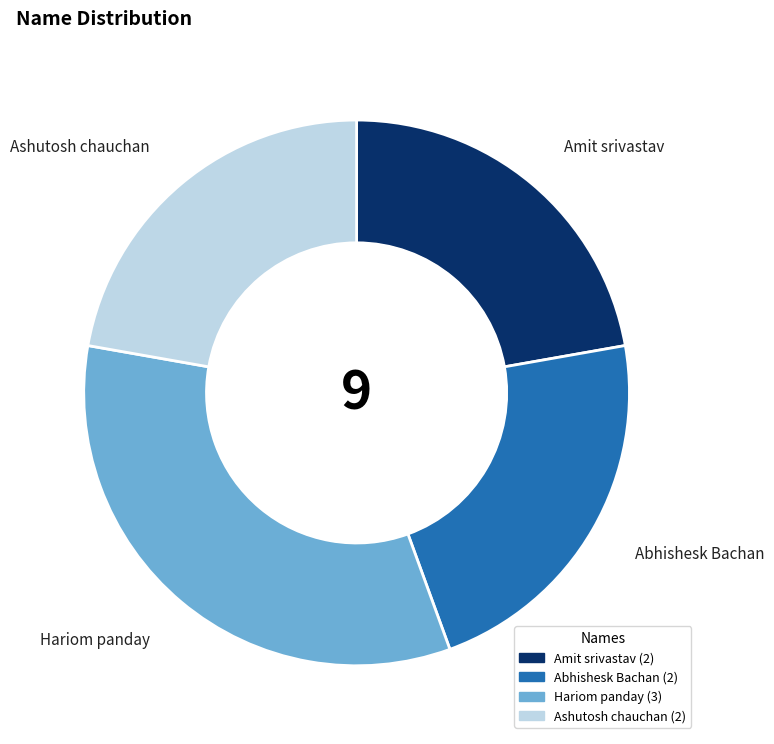

Approximately how many times larger is the value at Ashutosh chauchan compared to Hariom panday?

0.7